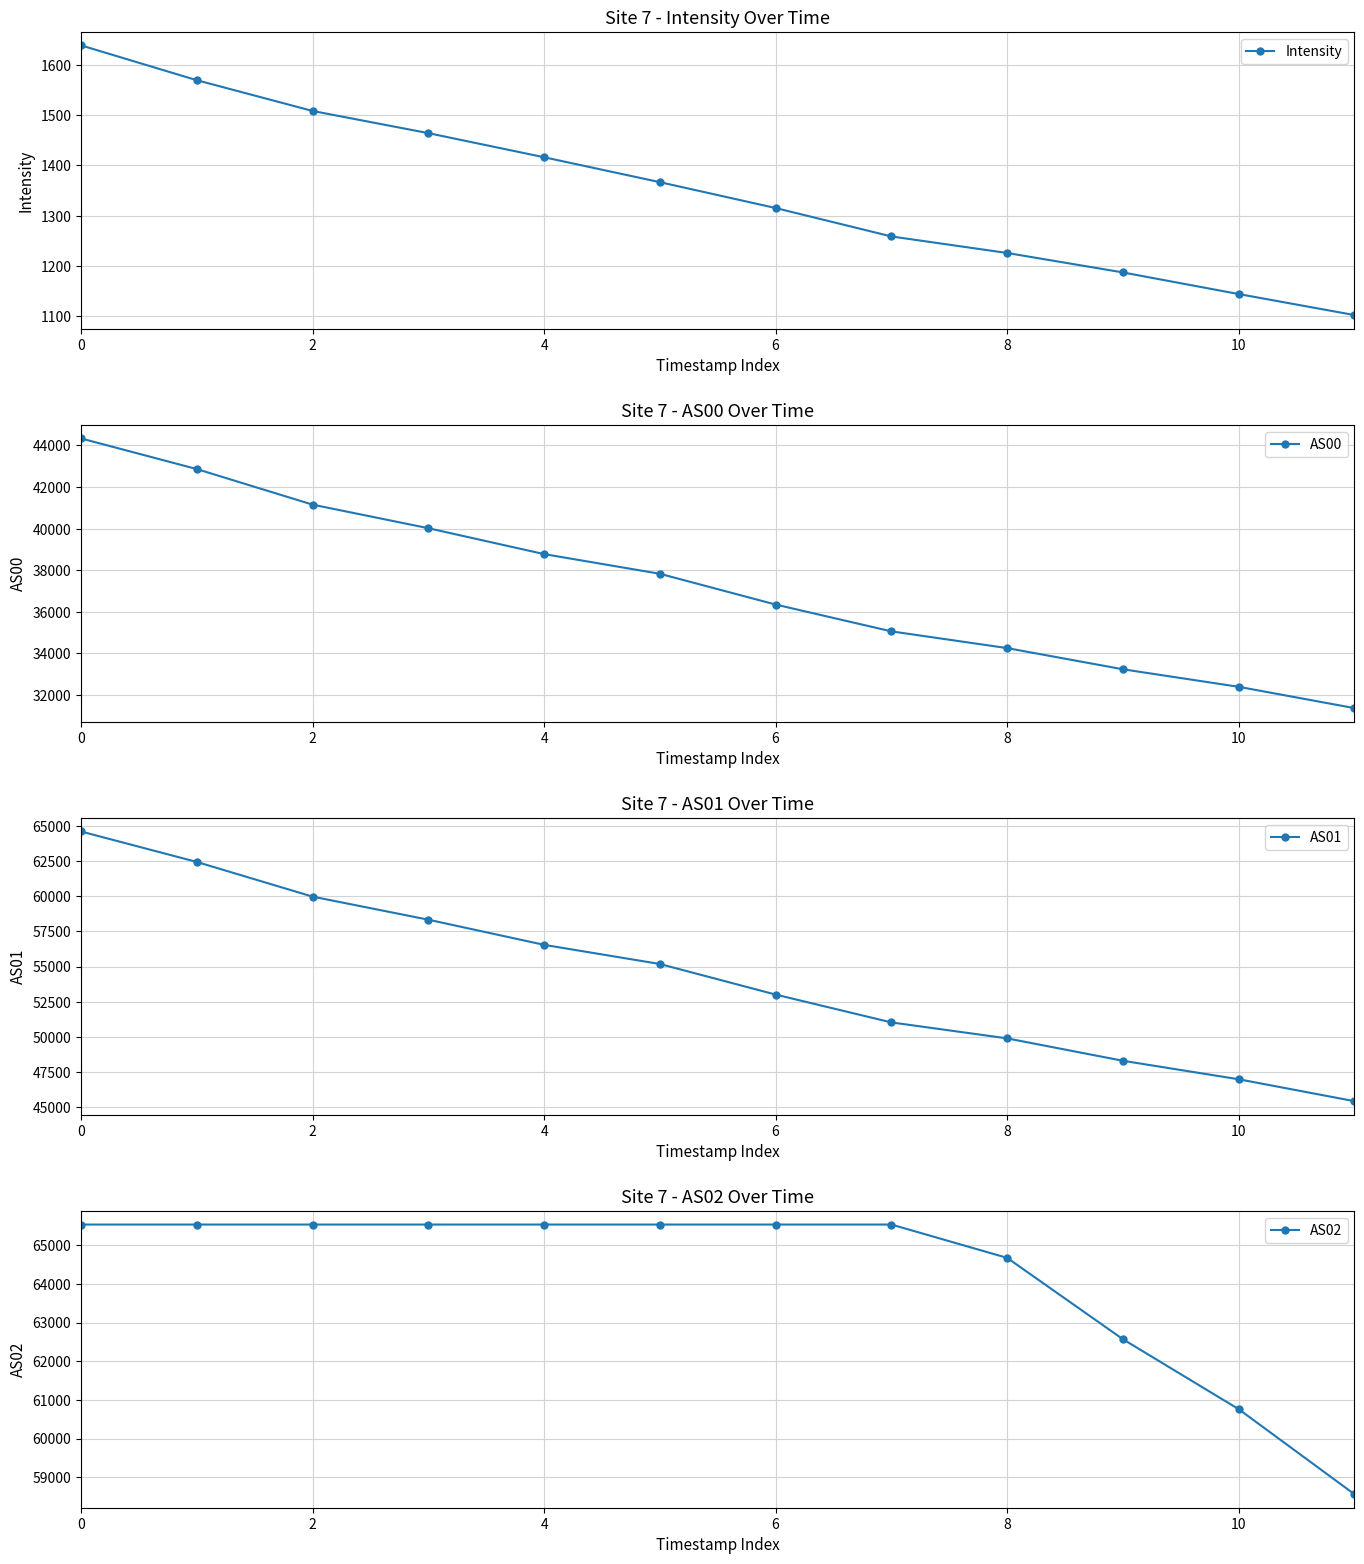

Is the value of Intensity at 10 greater than the value of AS00 at 11?

No